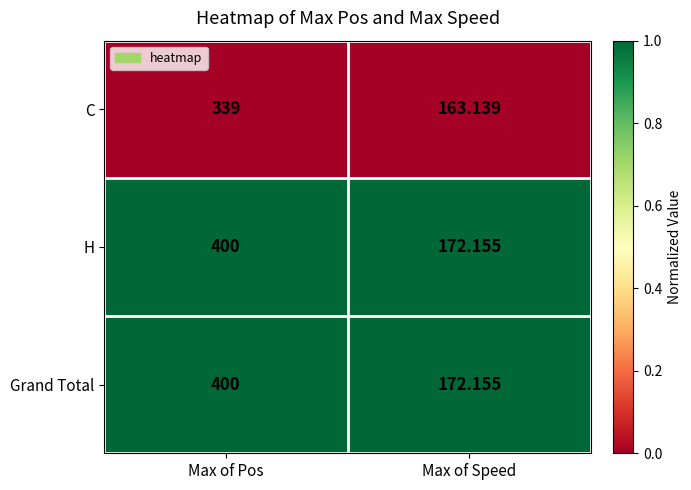

Rank the categories by Grand Total value from lowest to highest.

Max of Speed, Max of Pos